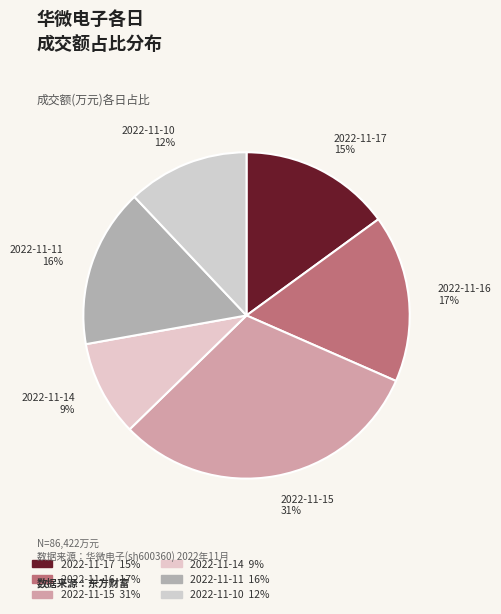

Does 2022-11-15 account for over 50% of the chart?

No